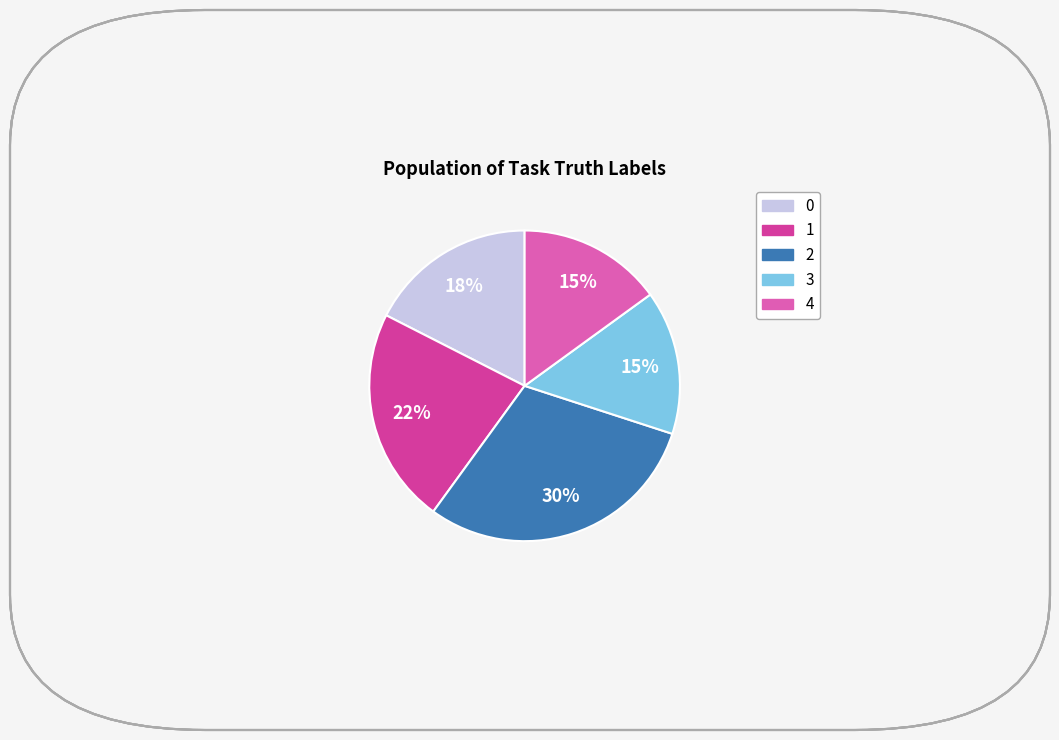

True or false: 0 accounts for 12% of the total.

False